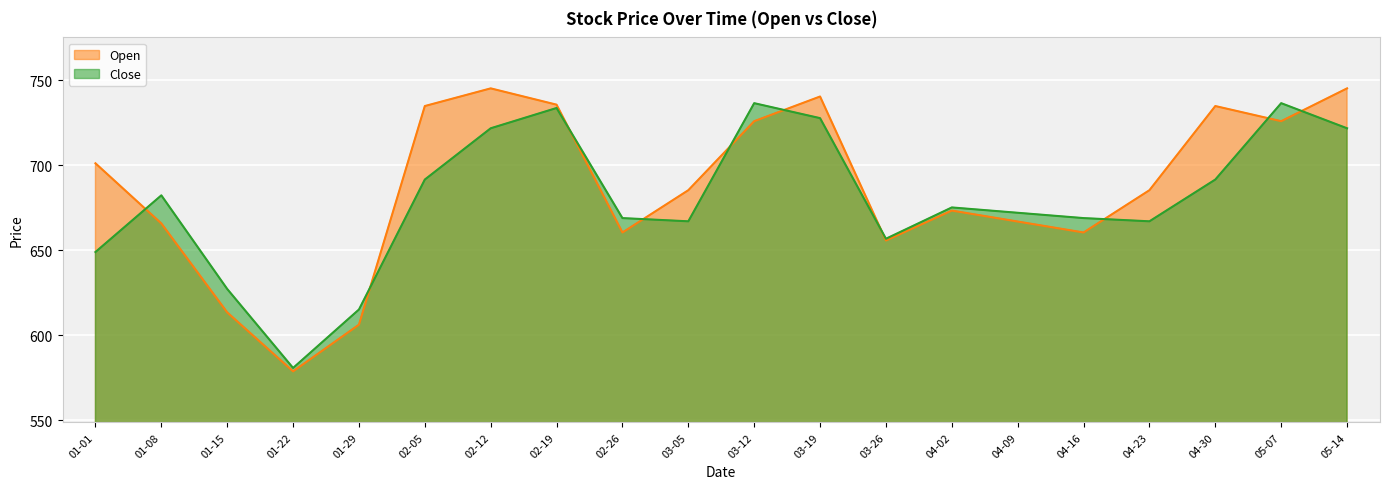

The value of Close at 03-19 is 230.7. True or false?

False